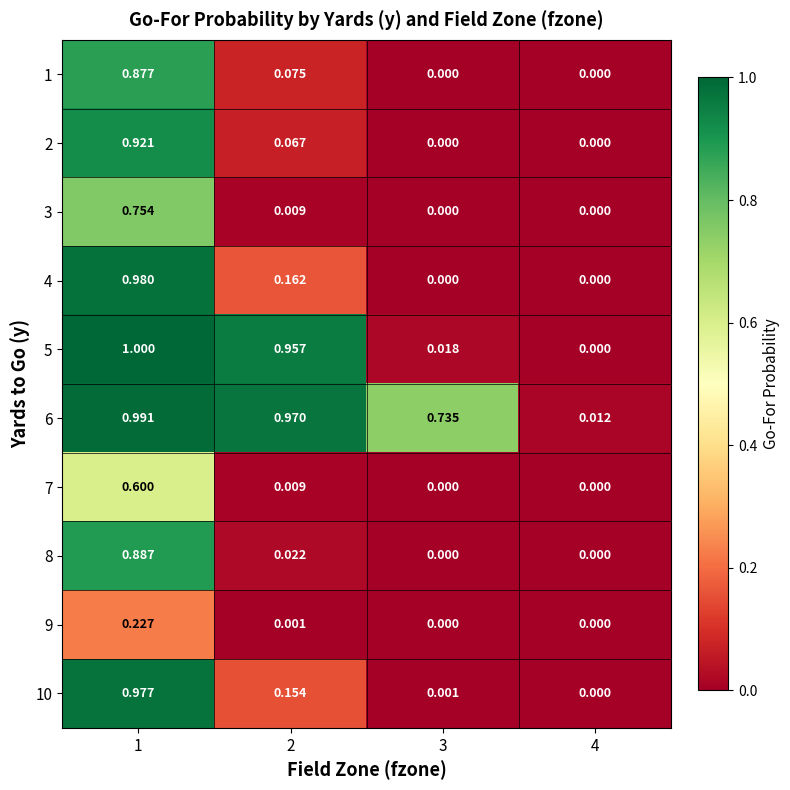

Between 1 and 3, which series saw the biggest shift?

5